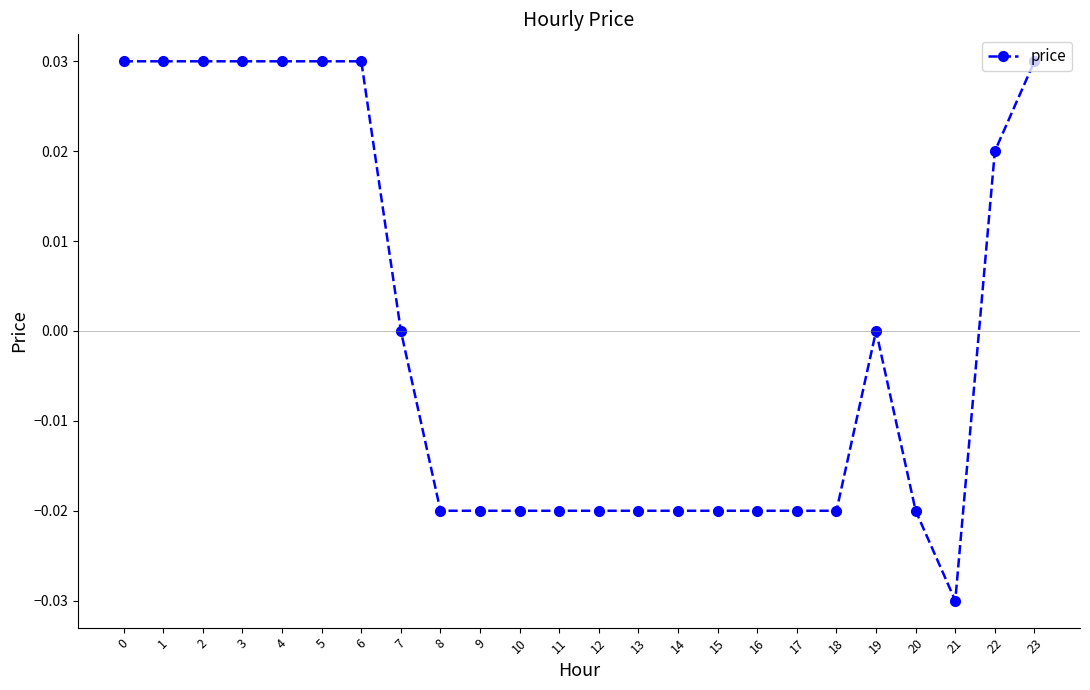

Is it true that the value at 0 is 0.0?

True